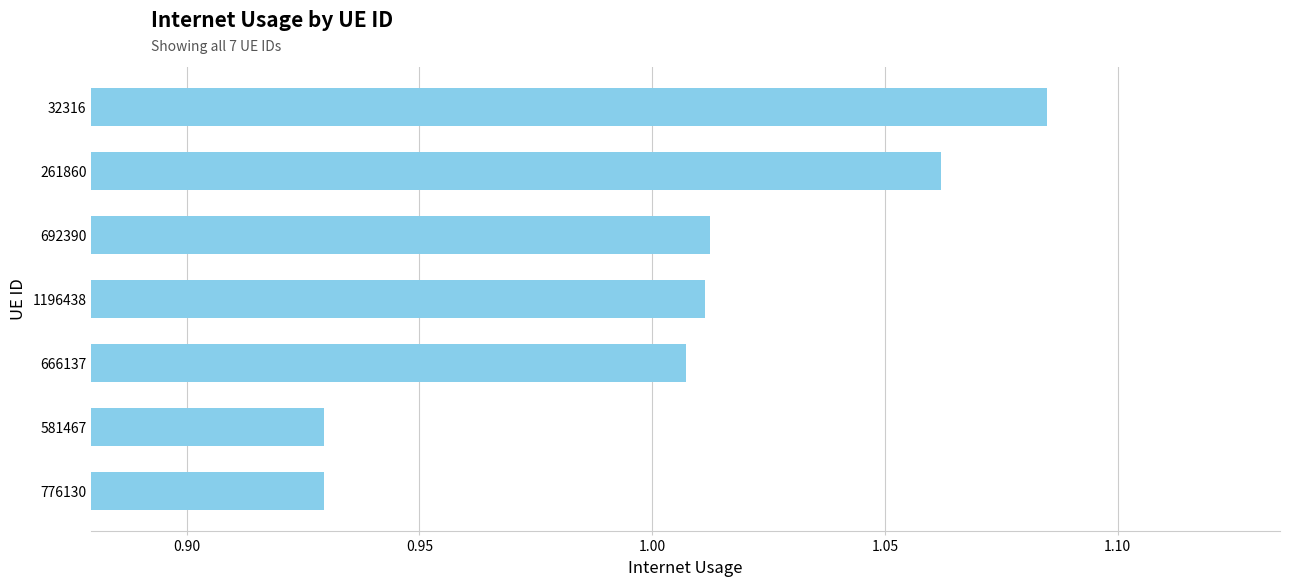

Between 1196438 and 261860, which is larger?

261860